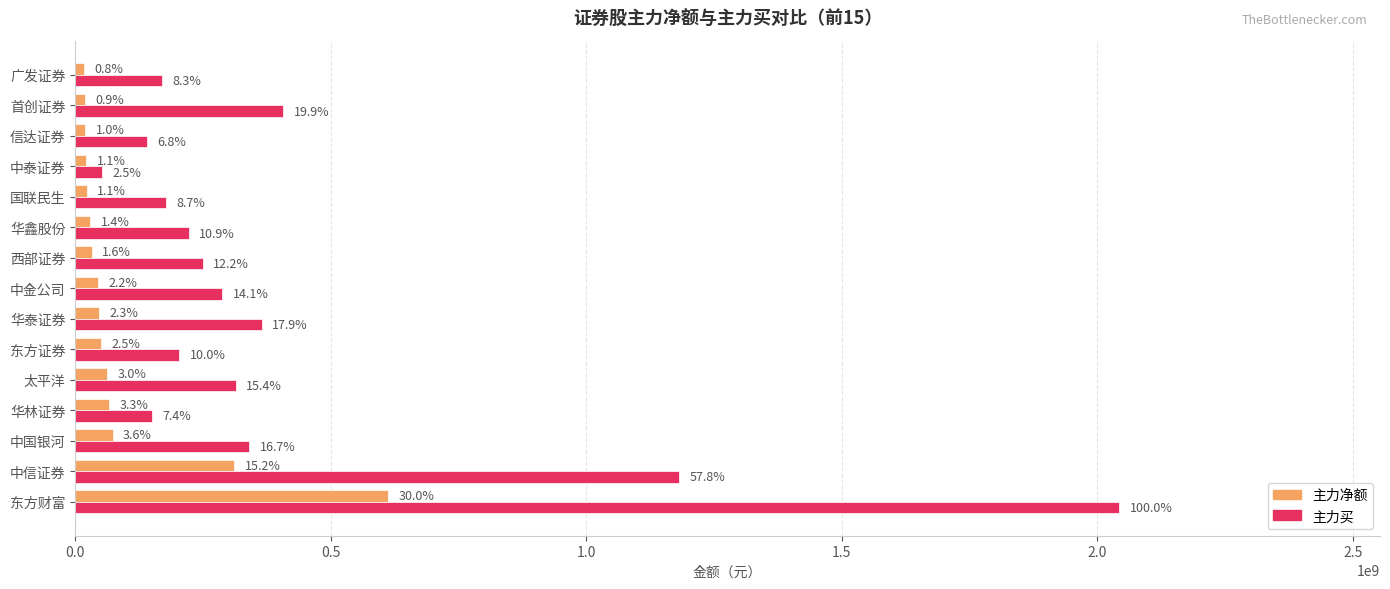

What is the minimum value shown in the chart?

16336565